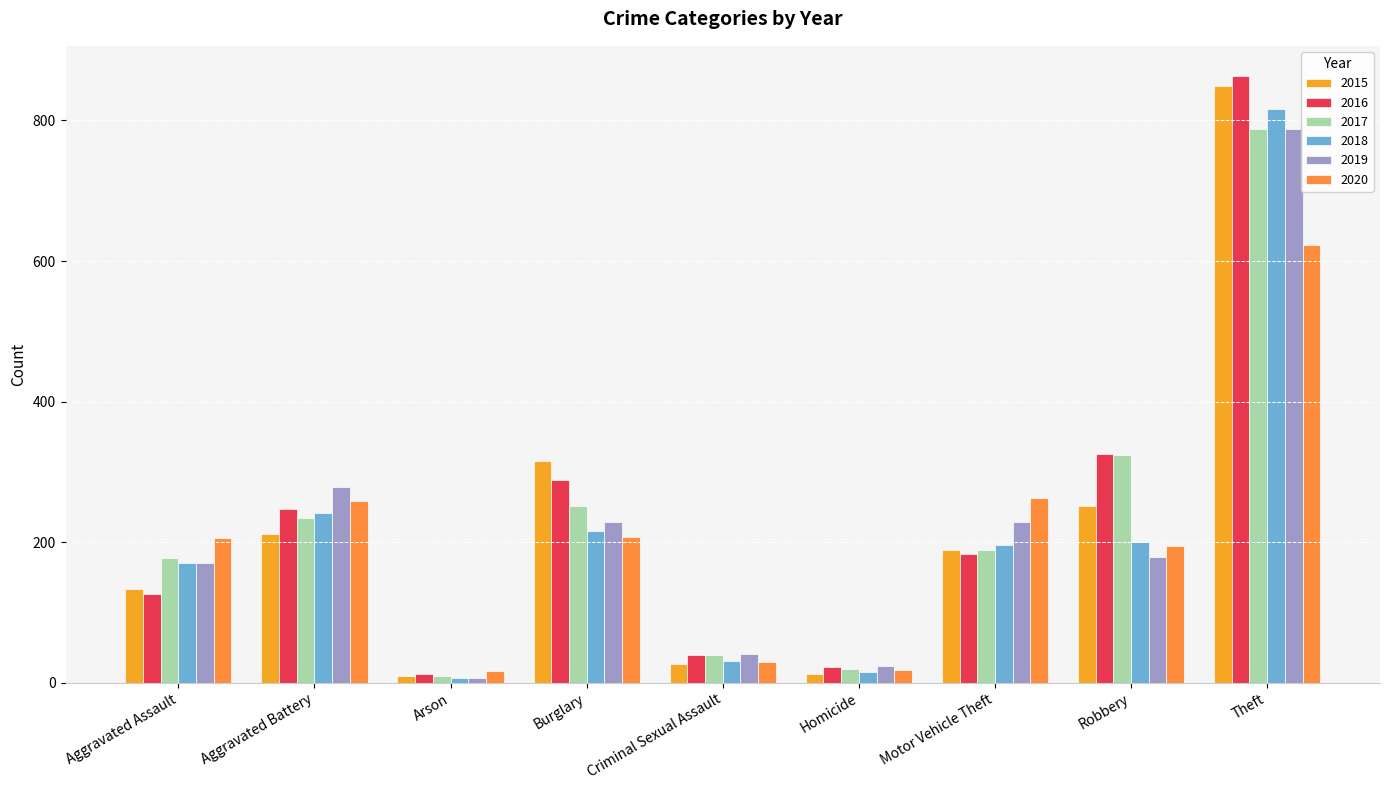

Which category has the highest value in the 2017 series?

Theft